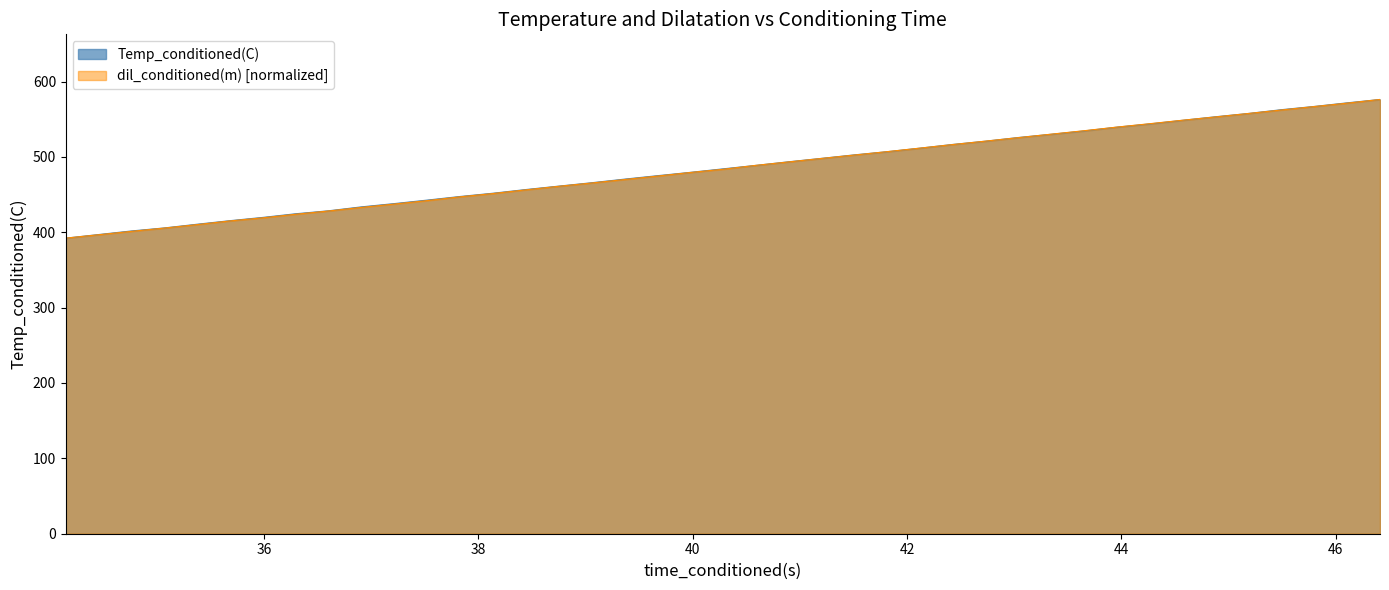

What is the minimum value for Temp_conditioned(C)?

392.2